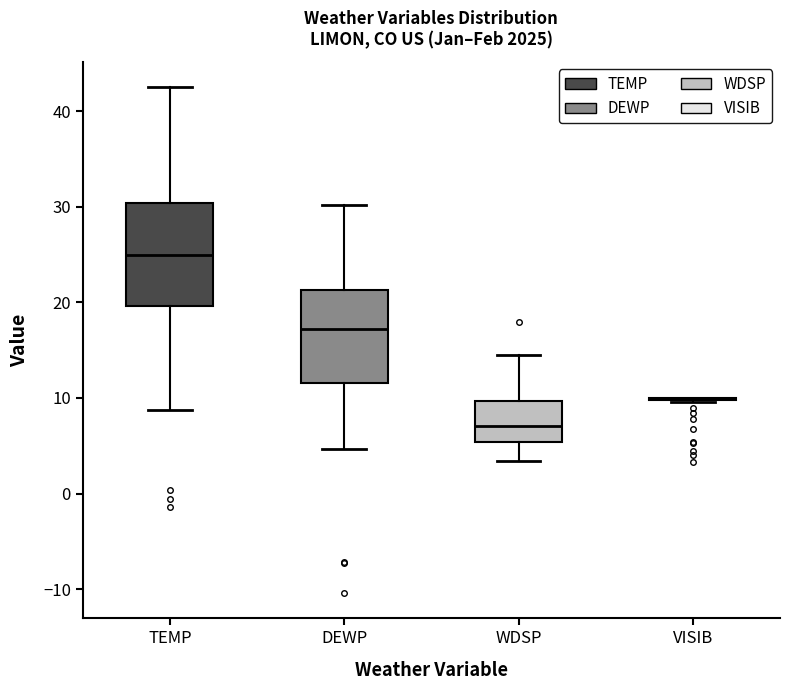

Comparing the boxes themselves (not the whiskers), which one is the tallest?

TEMP